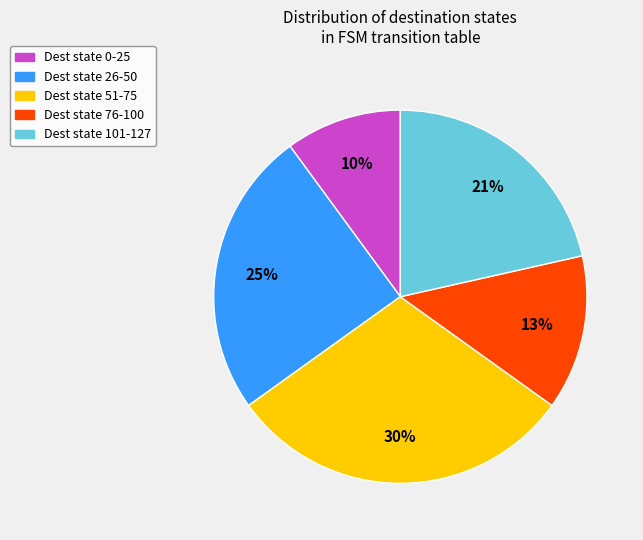

To the nearest percent, what is the average slice percentage?

20%